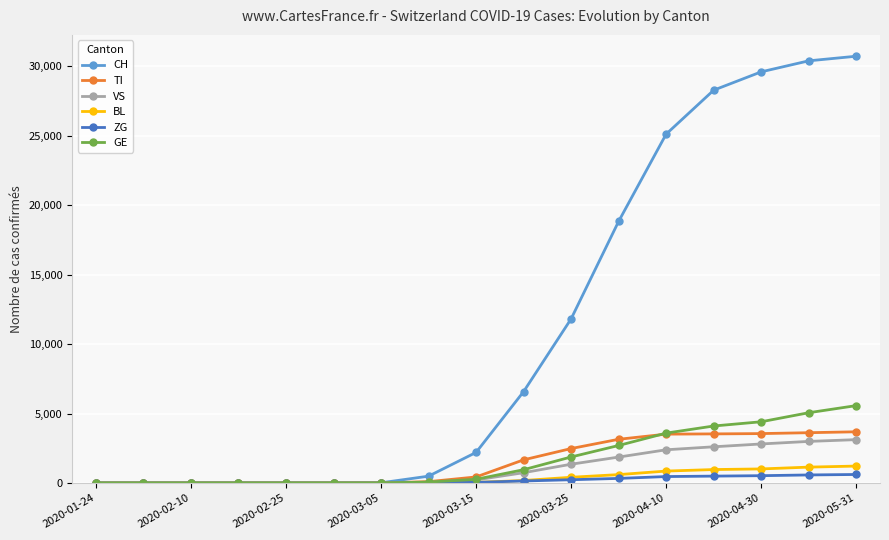

Which series has the widest spread of values?

CH